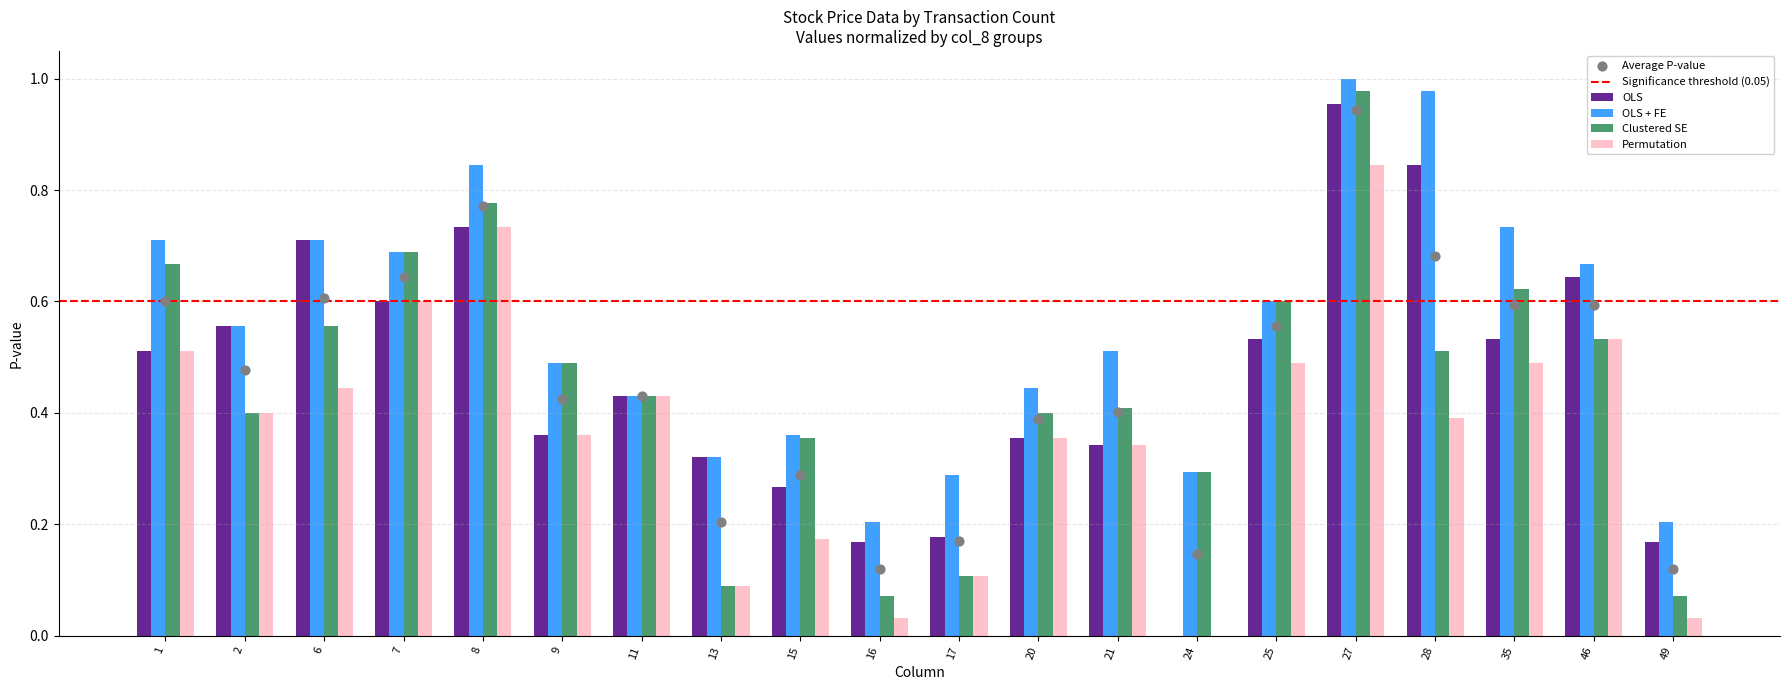

Which category has the highest value in the Clustered SE series?

27